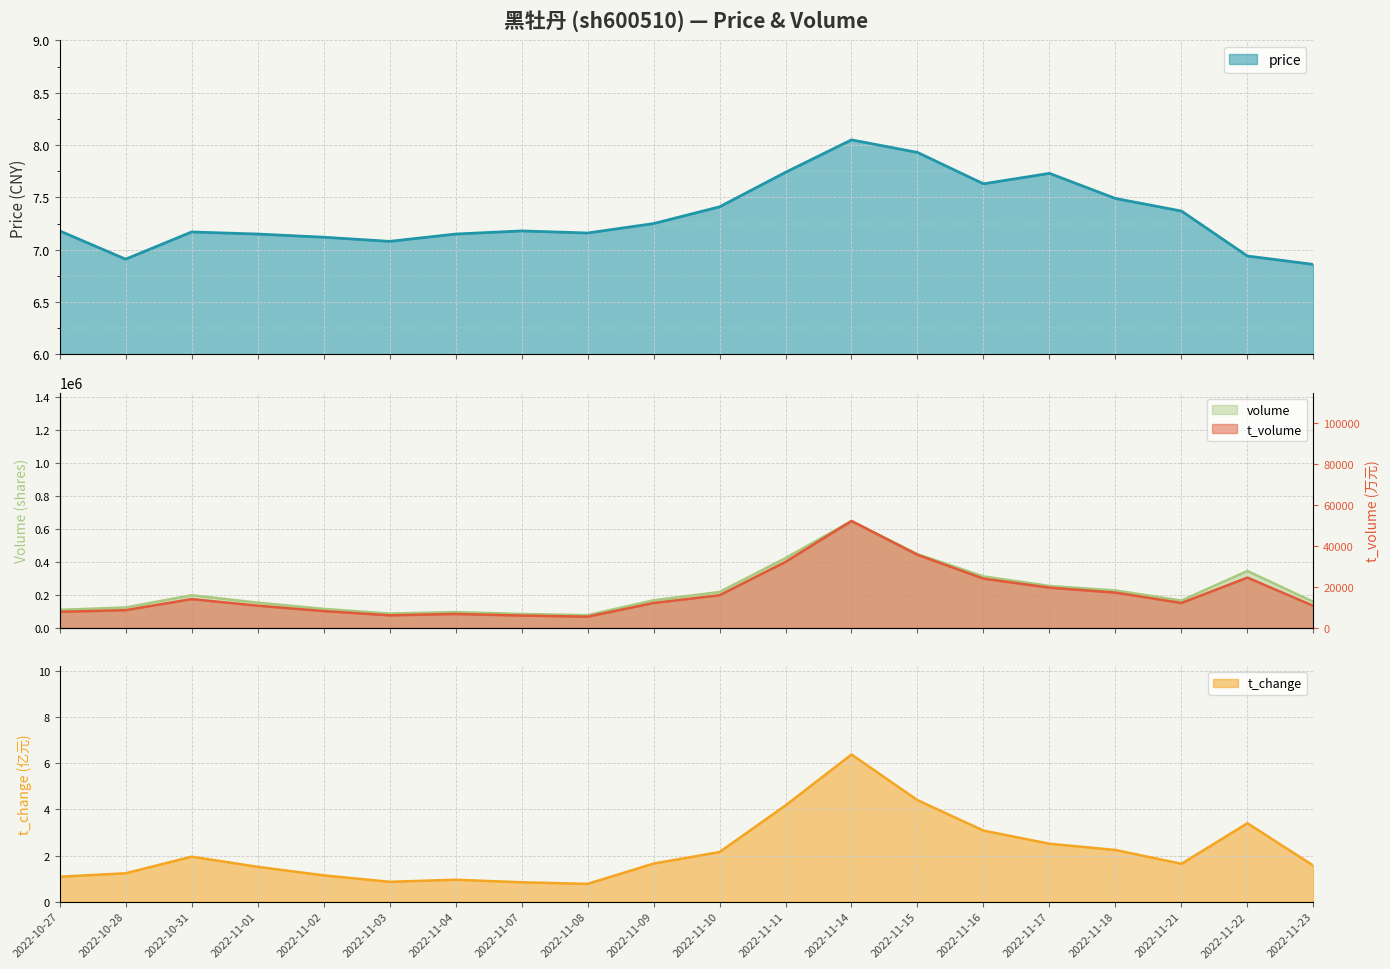

What is the difference between the second highest and second lowest values in the t_change series?

3.6